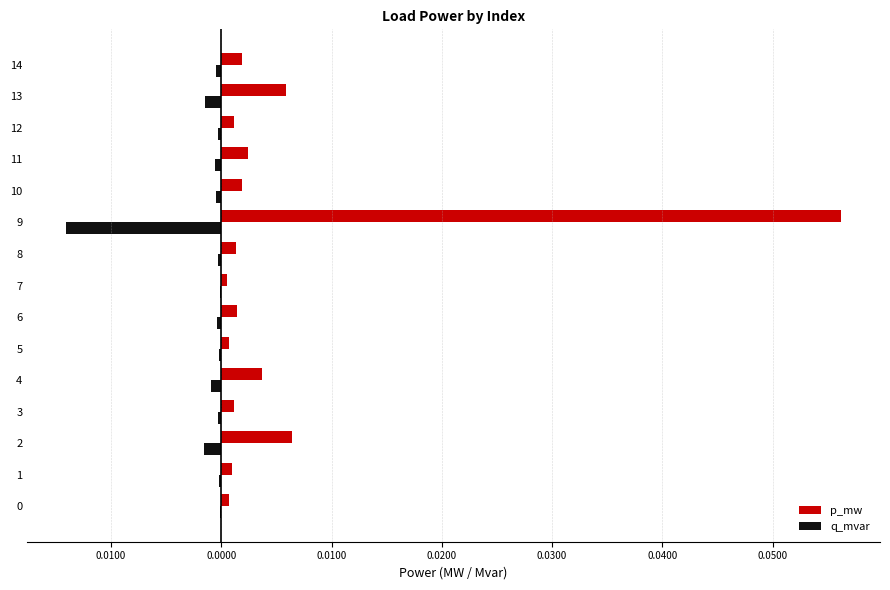

What are all the series names shown in the legend?

p_mw, q_mvar